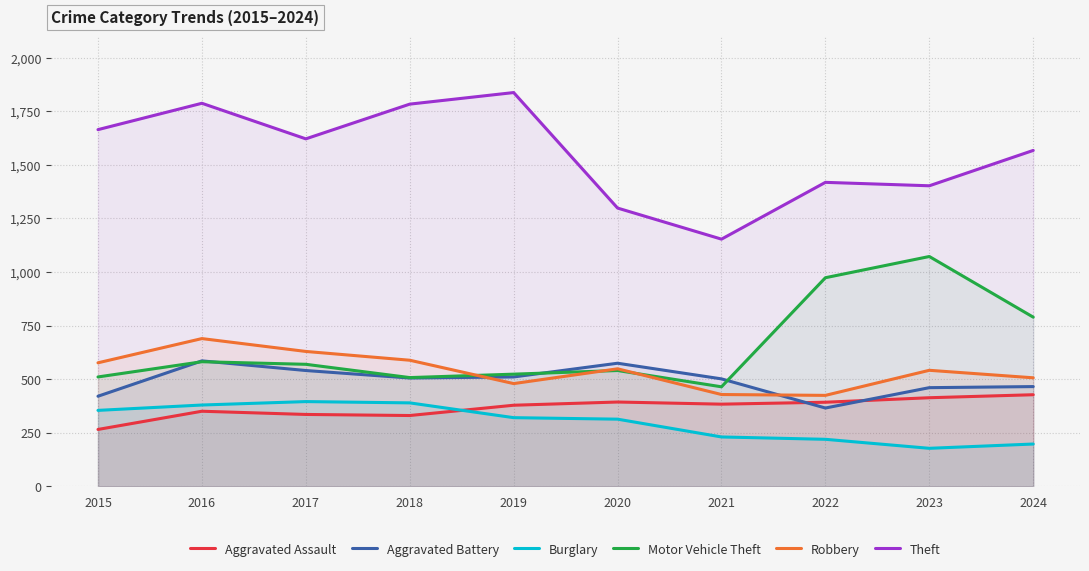

What is the value of the Burglary point at the 4th from the left?

389